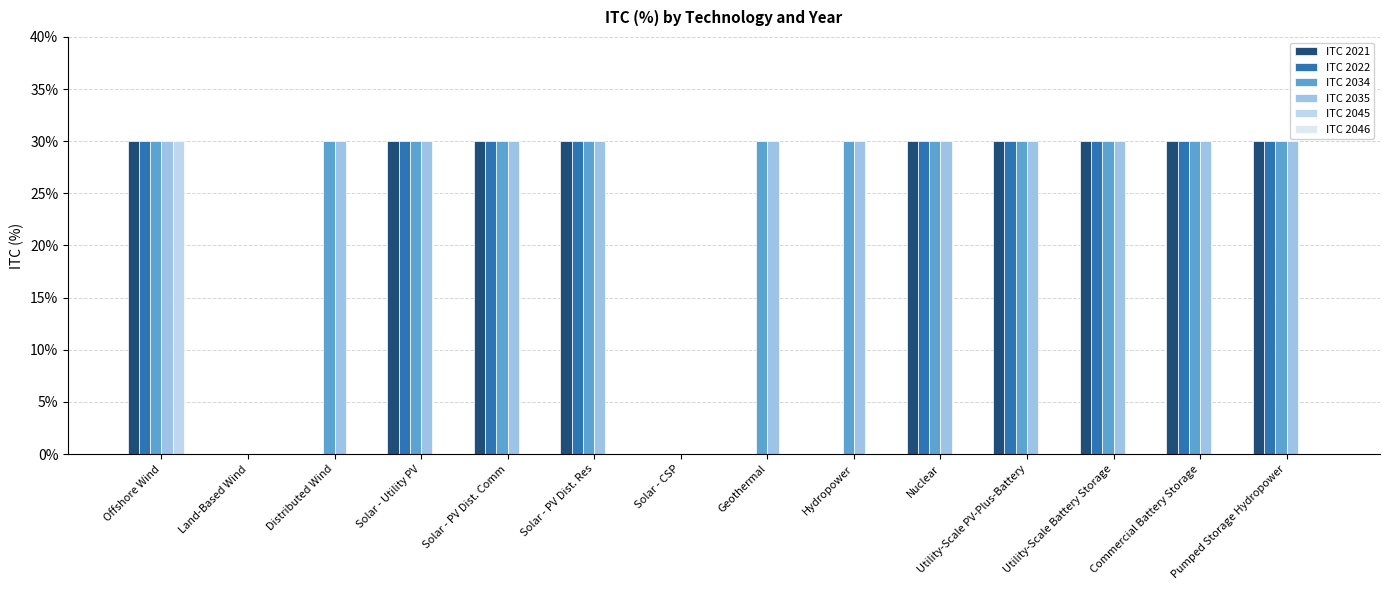

List the series in order of their peak value, highest first.

ITC 2021, ITC 2022, ITC 2034, ITC 2035, ITC 2045, ITC 2046